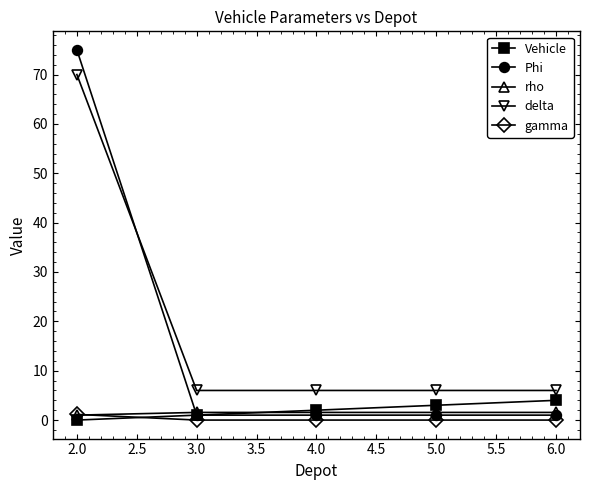

Is it true that delta equals 6.0 at 5.0?

True